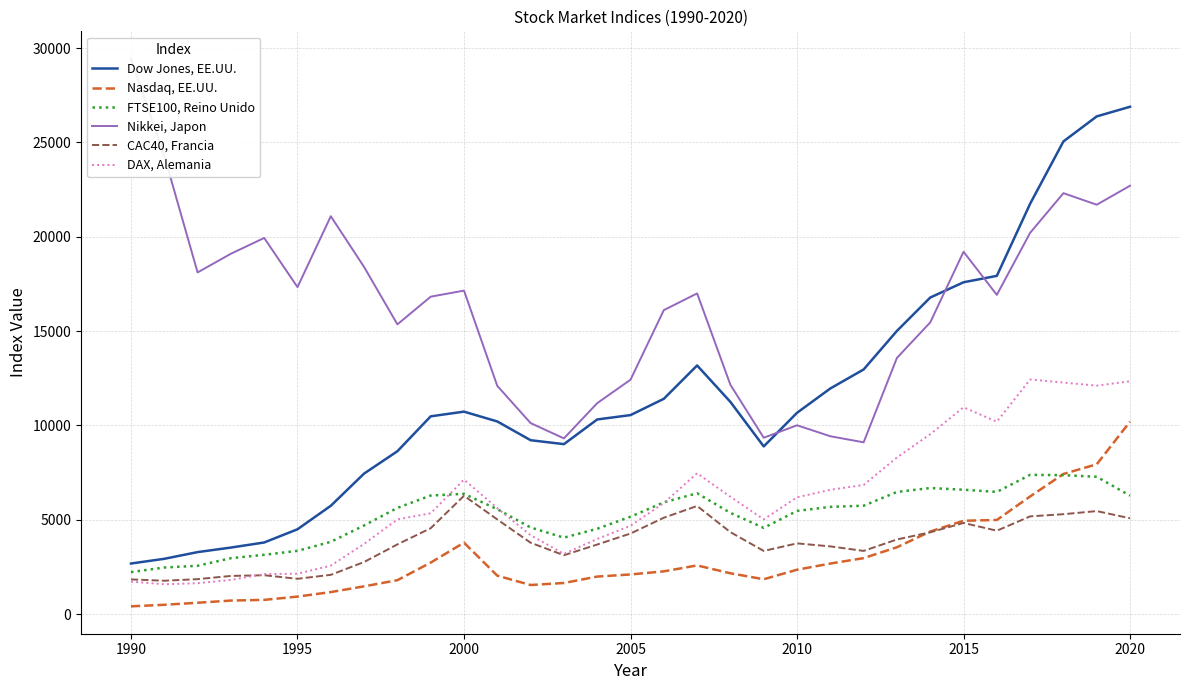

True or false: DAX, Alemania and Dow Jones, EE.UU. cross at least once.

False